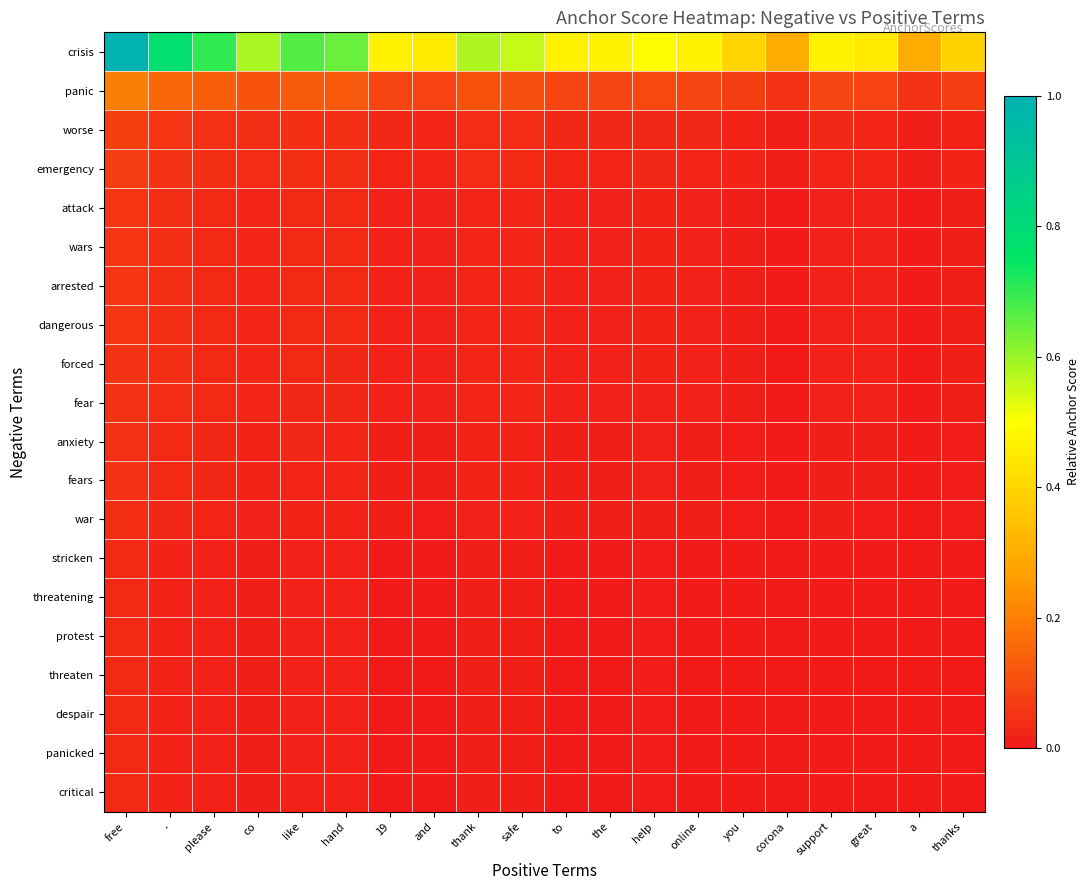

At a, list the series in order from smallest to largest.

stricken, threatening, protest, threaten, despair, panicked, critical, war, fears, anxiety, fear, forced, attack, wars, arrested, dangerous, emergency, worse, panic, crisis